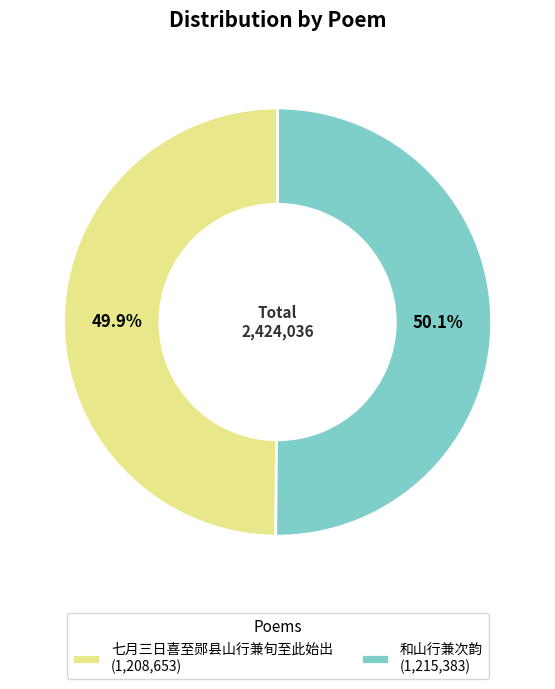

Is there any slice that represents more than half of the pie?

Yes